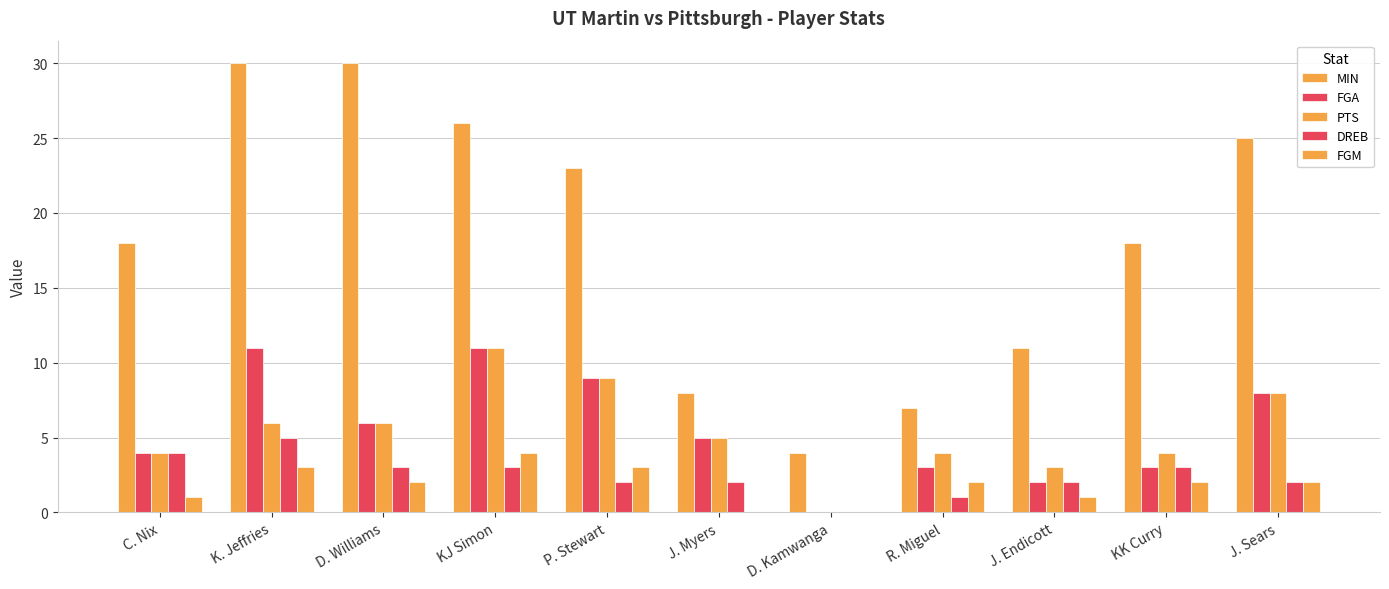

What is the spread (max minus min) of values at P. Stewart?

21